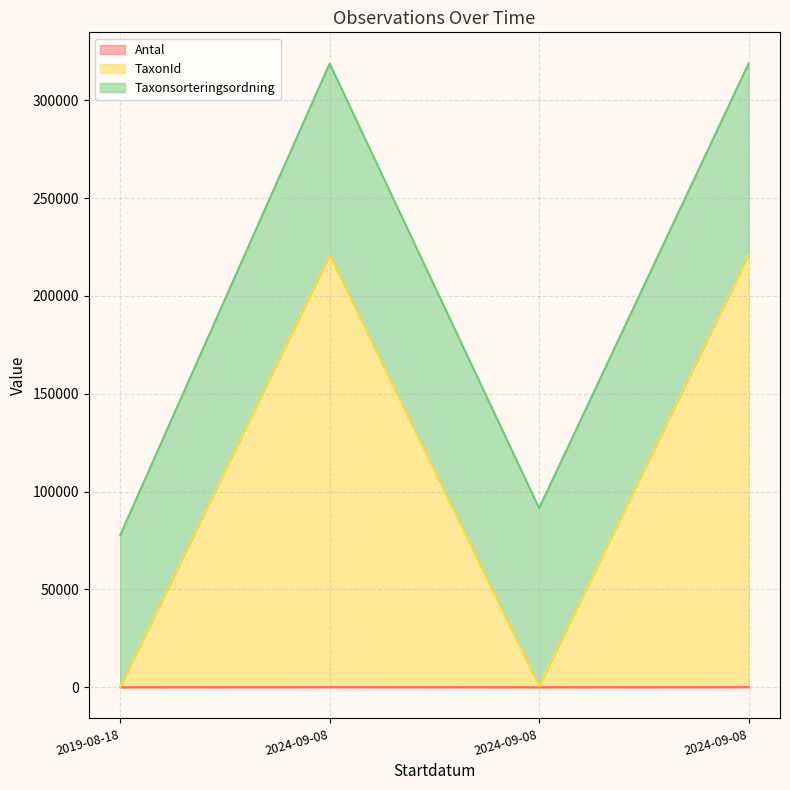

How many values in the TaxonId series are below 220857?

2